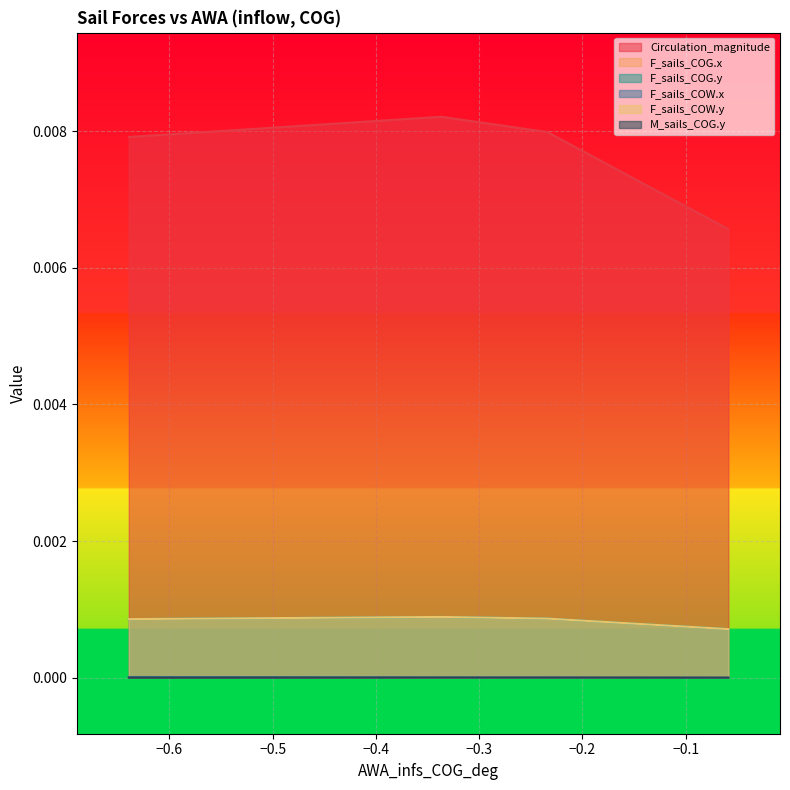

Is it true that Circulation_magnitude equals 0.0 at 0?

False